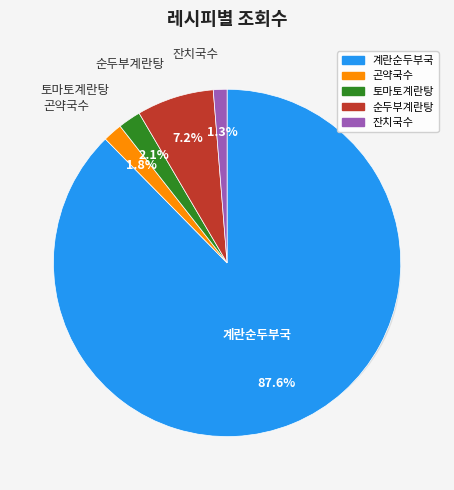

Which category accounts for the majority?

계란순두부국